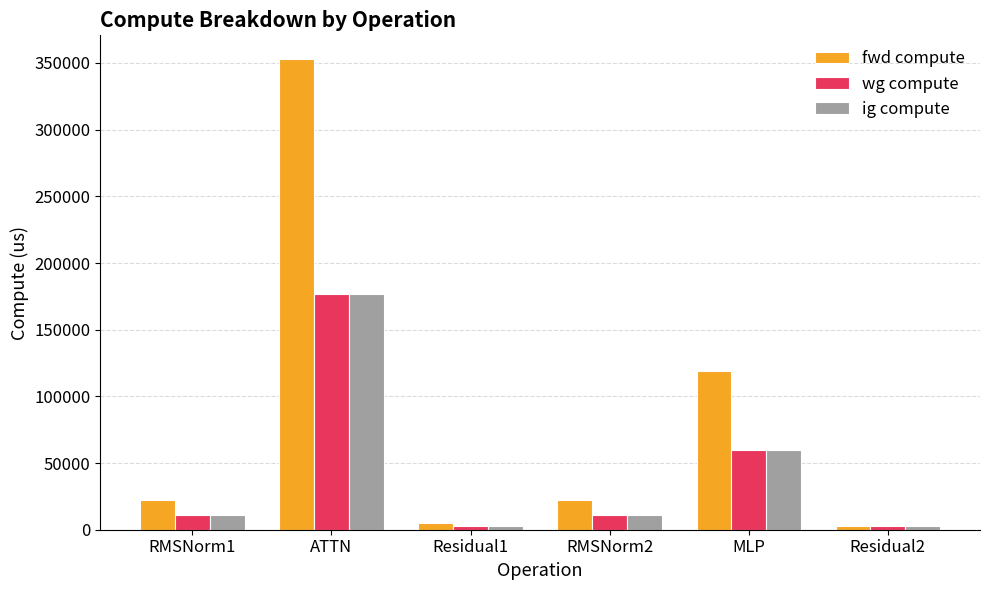

True or false: wg compute has a value of 11048.3 at RMSNorm2.

True